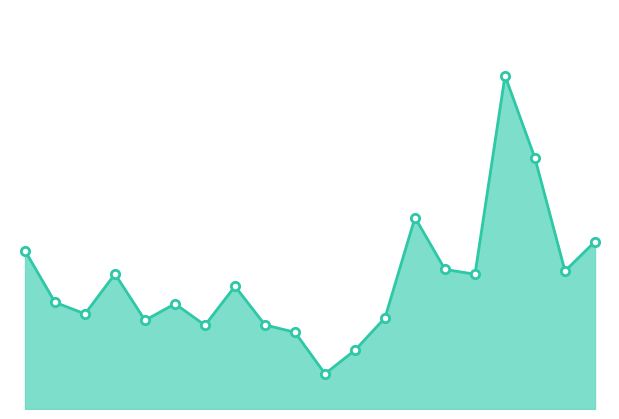

What is the difference between the maximum and minimum values?

195282542.8